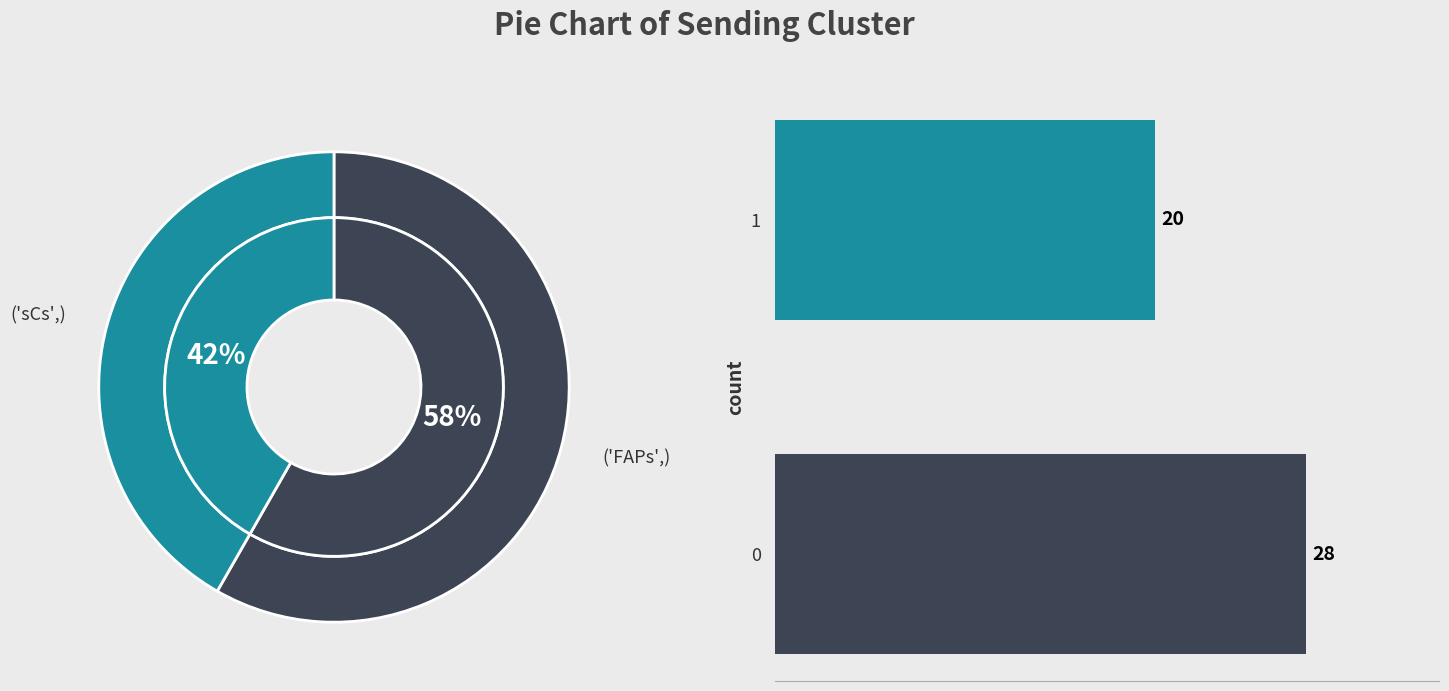

To the nearest percent, what is the average slice percentage?

50%